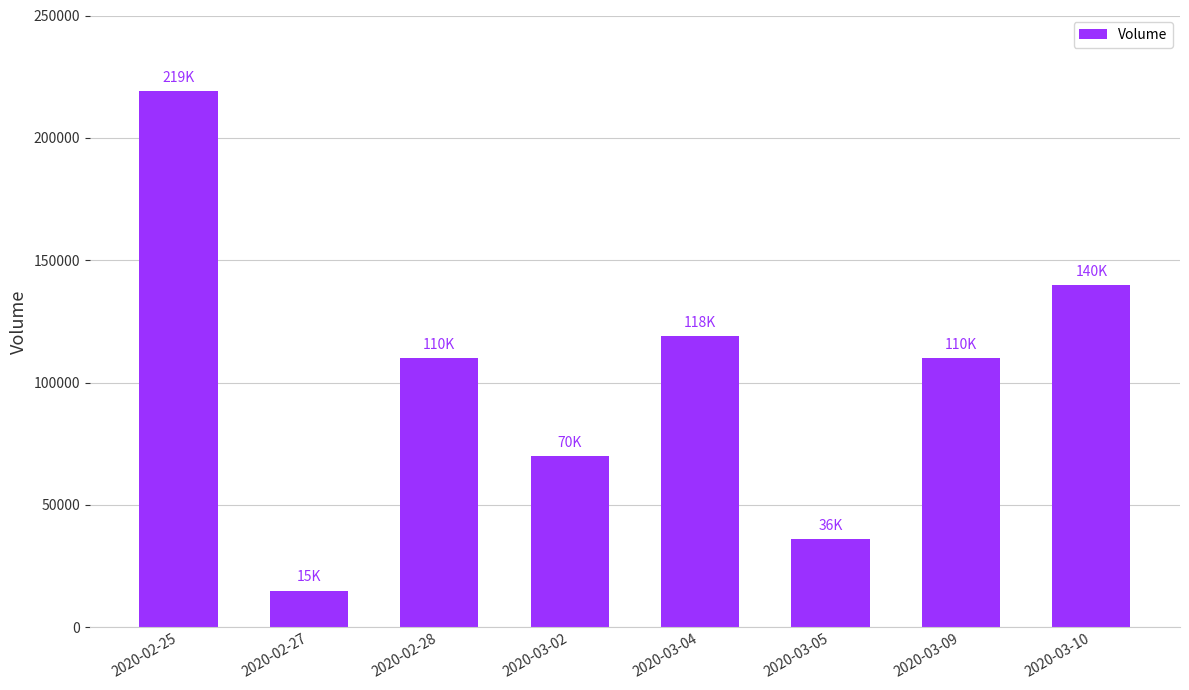

What is the label of the 1st bar from the right?

2020-03-10